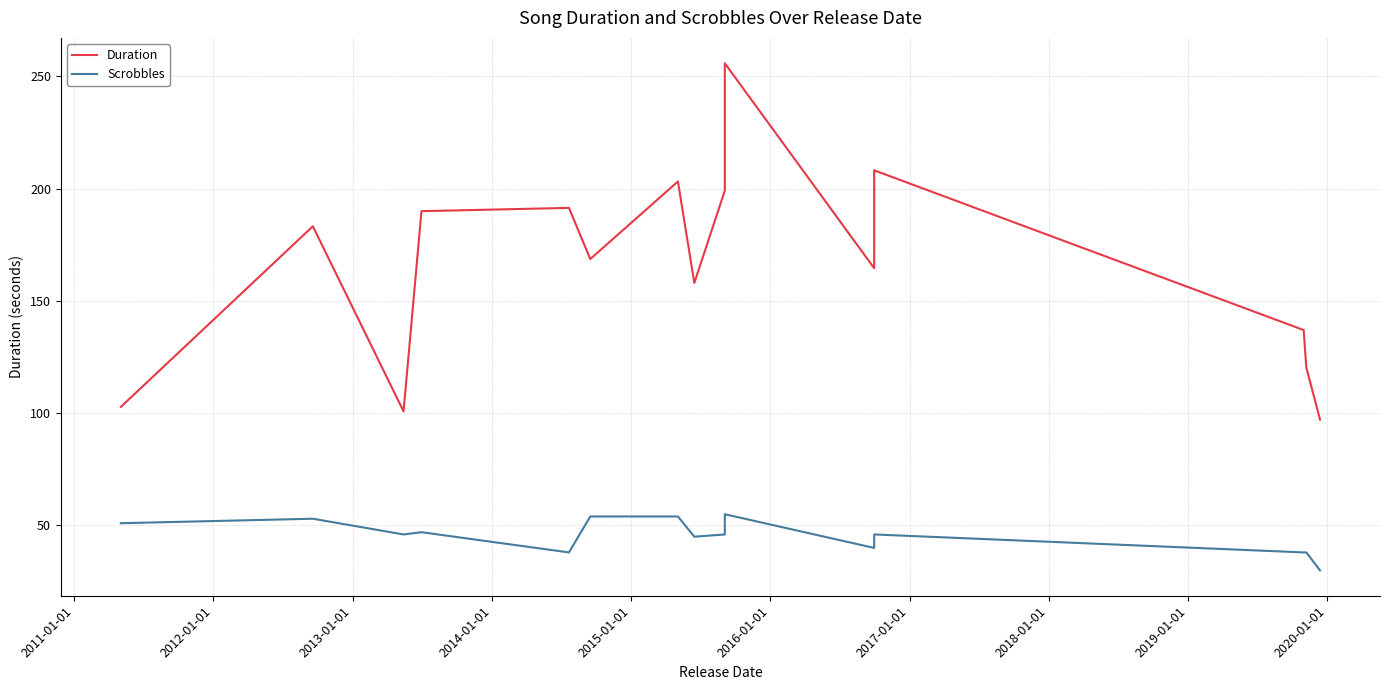

What is the highest value of the Scrobbles series?

55.0